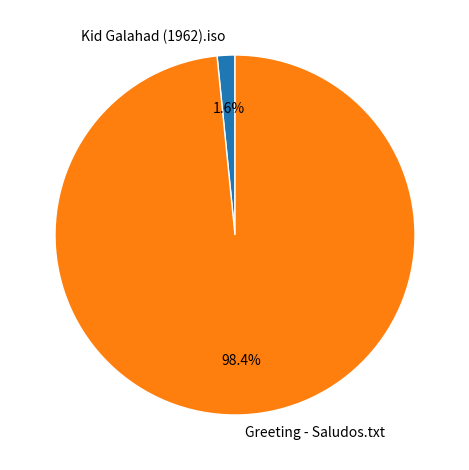

Is the sum of Kid Galahad (1962).iso and Greeting - Saludos.txt greater than half?

Yes